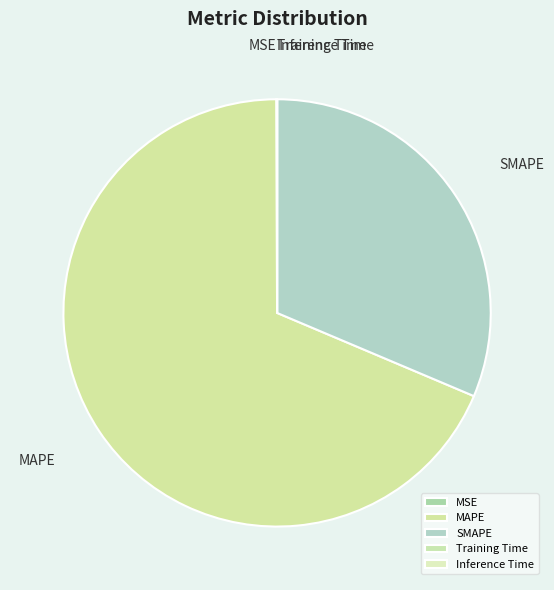

What is the majority slice?

MAPE